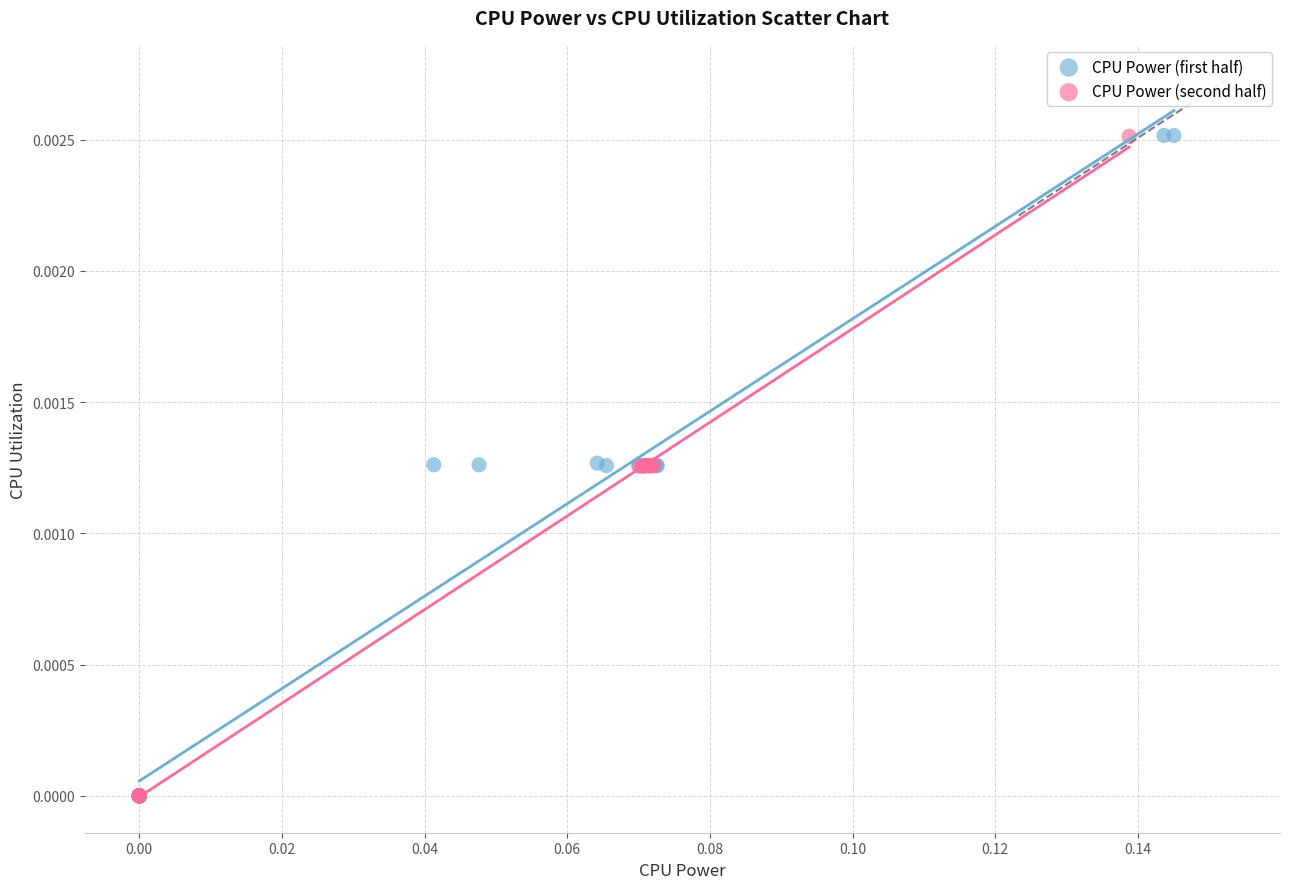

What are all the series names shown in the legend?

CPU Power (first half), CPU Power (second half)